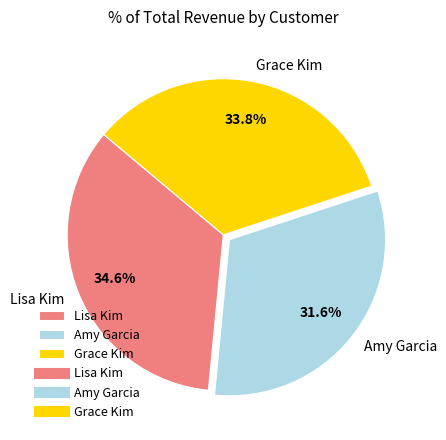

Count the number of slices in the pie.

3